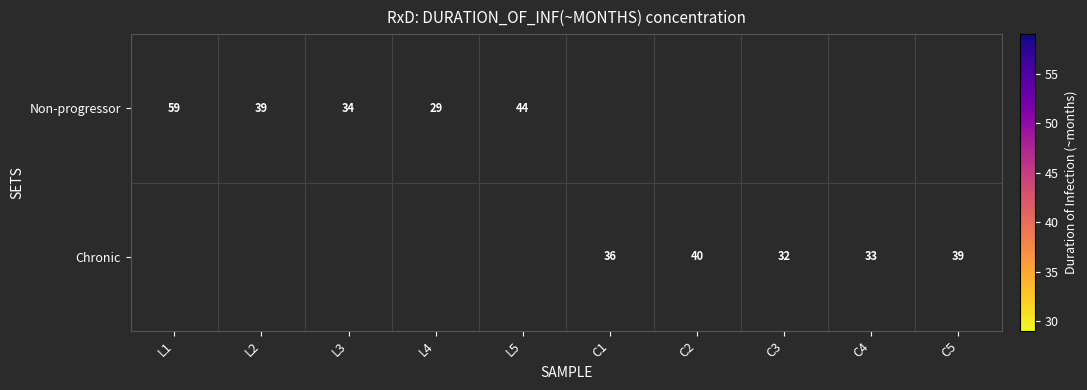

True or false: Non-progressor has a value of 69 at L5.

False